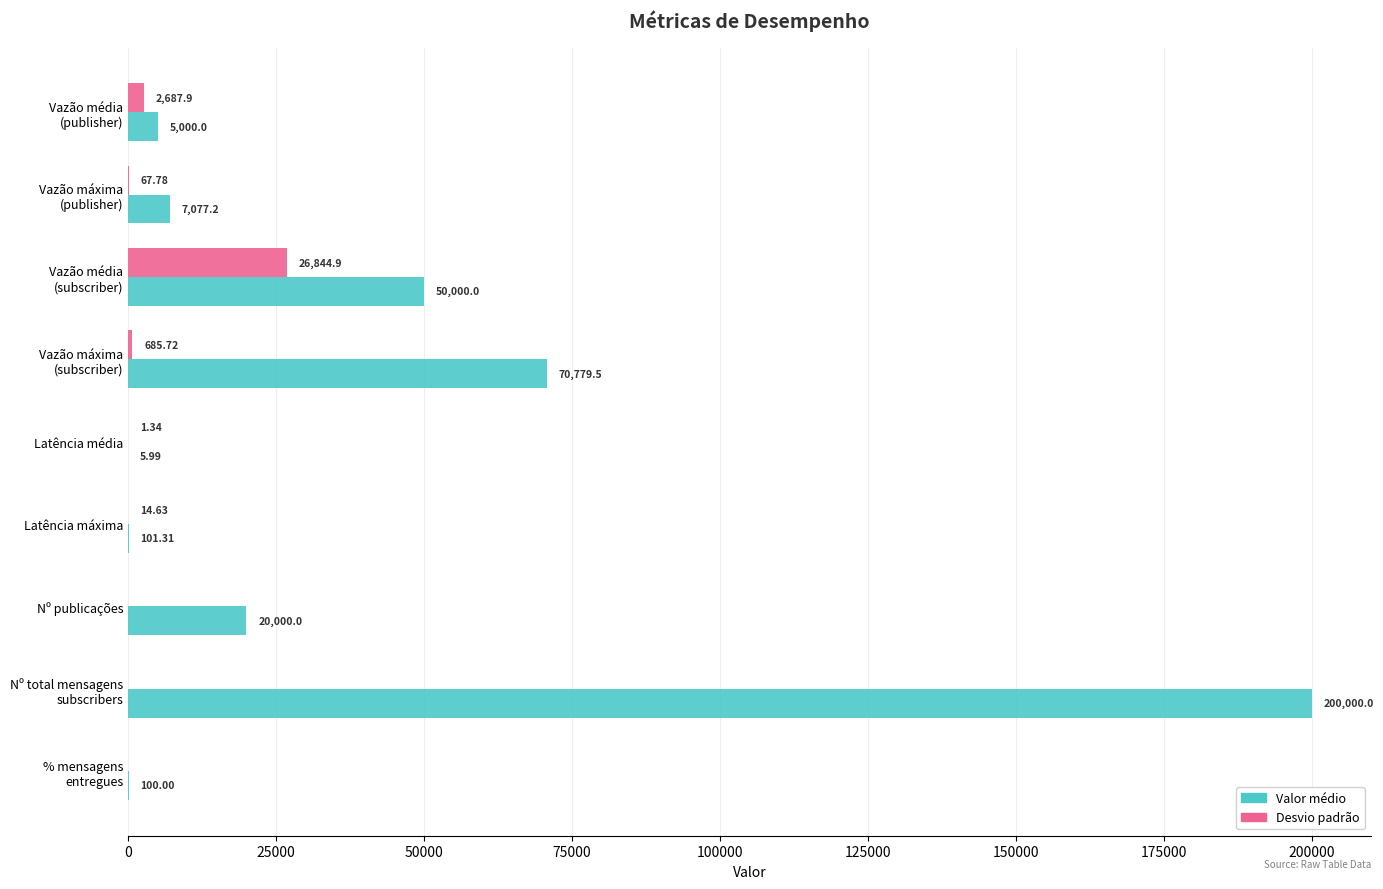

Which series has the largest total across all categories?

Valor médio